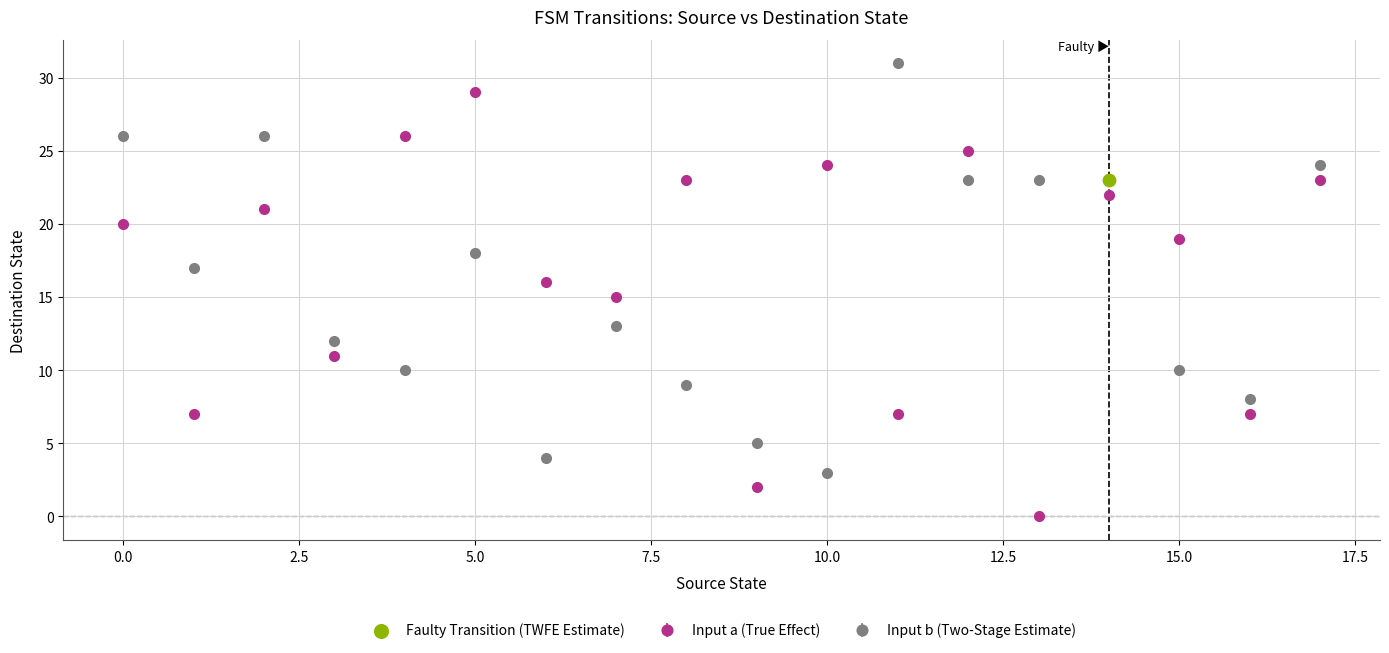

In Input a (True Effect), how many points are lower than both neighbors (excluding endpoints)?

7